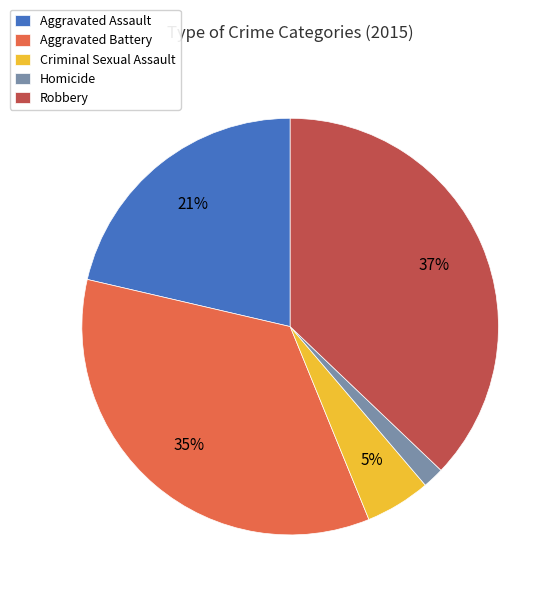

To the nearest percent, what portion does Robbery represent?

37%